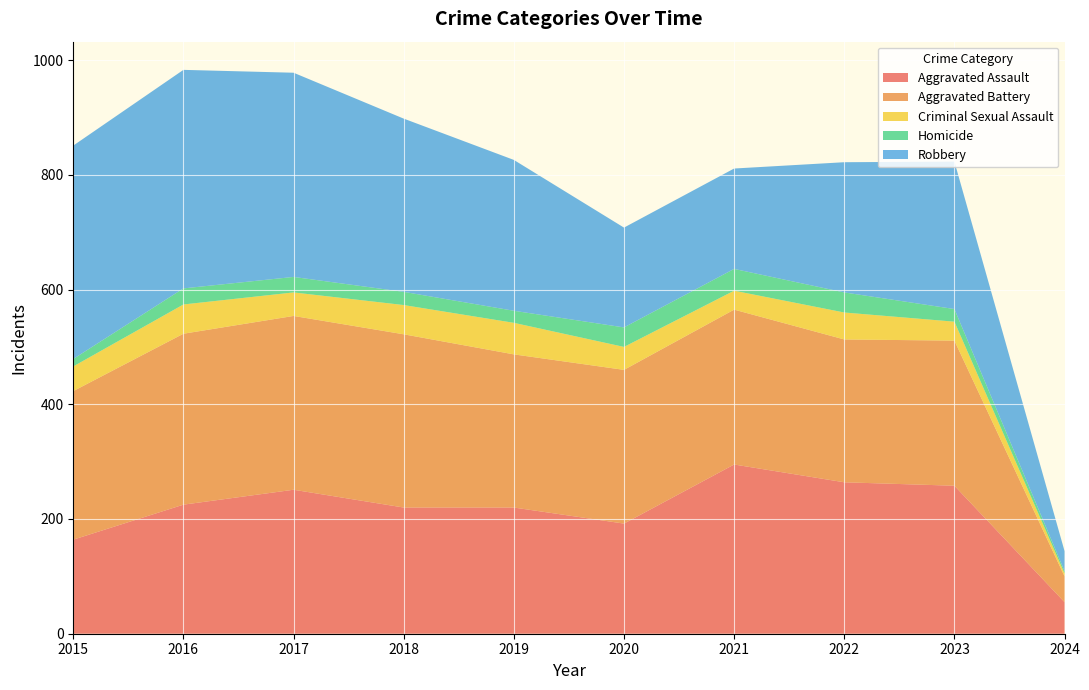

Reading left to right, transcribe all the data shown in this chart.

Aggravated Assault: 164	225	251	220	220	192	295	264	258	55
Aggravated Battery: 259	298	303	302	267	268	270	249	253	45
Criminal Sexual Assault: 43	51	41	51	55	40	33	47	33	5
Homicide: 13	28	27	23	21	34	38	35	22	4
Robbery: 372	381	356	302	263	174	175	227	257	35